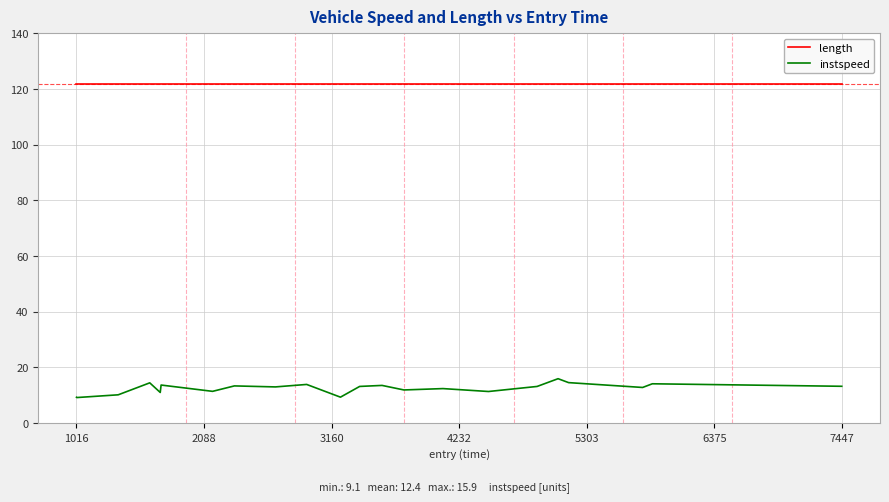

What is the difference between the maximum and minimum values in the instspeed series?

6.8